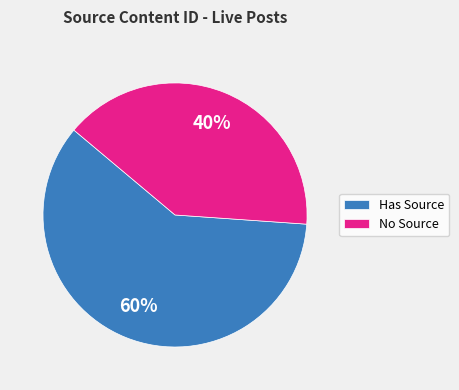

Does any single category account for the majority?

Yes